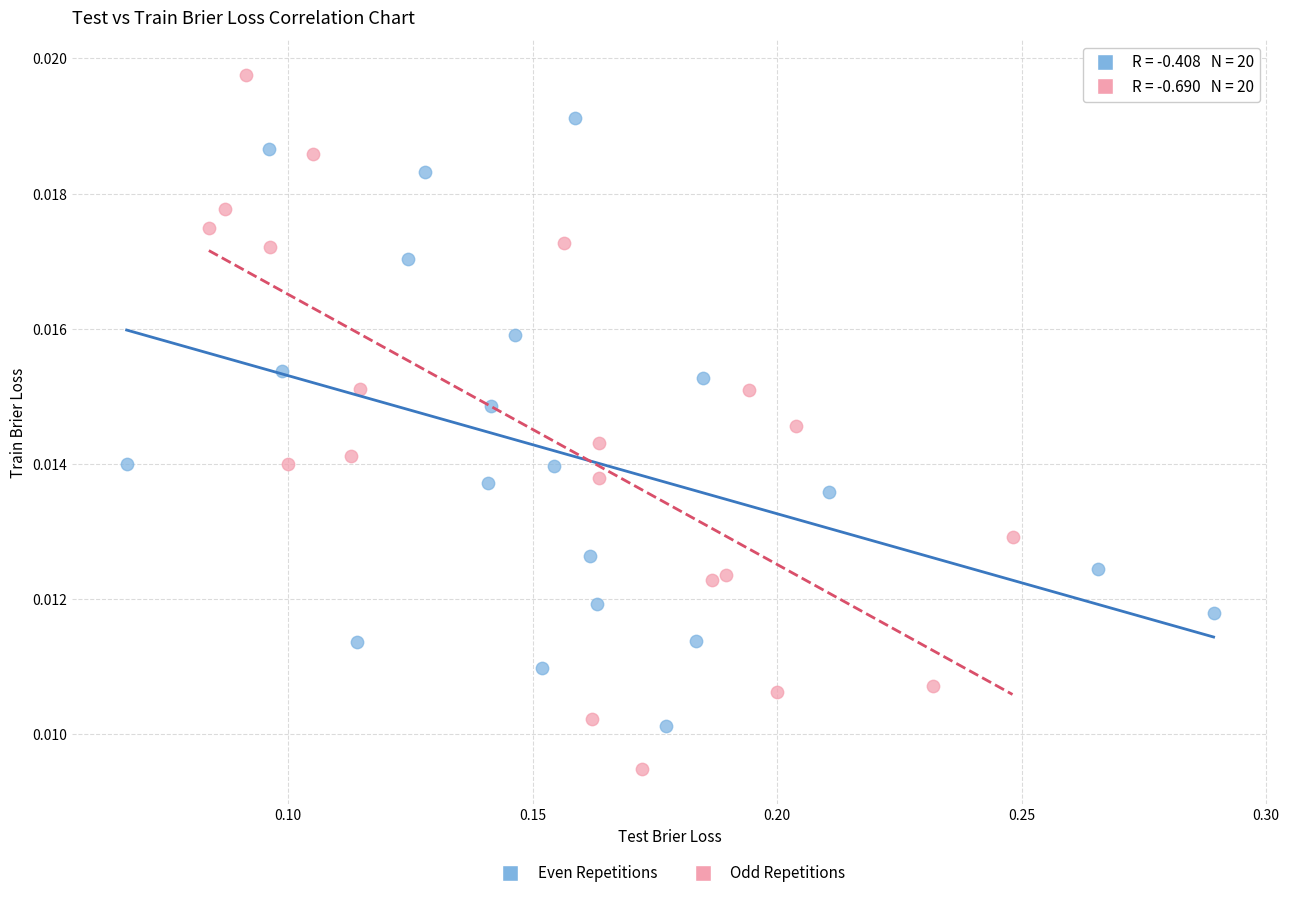

What are all the series names shown in the legend?

Even Repetitions, Odd Repetitions